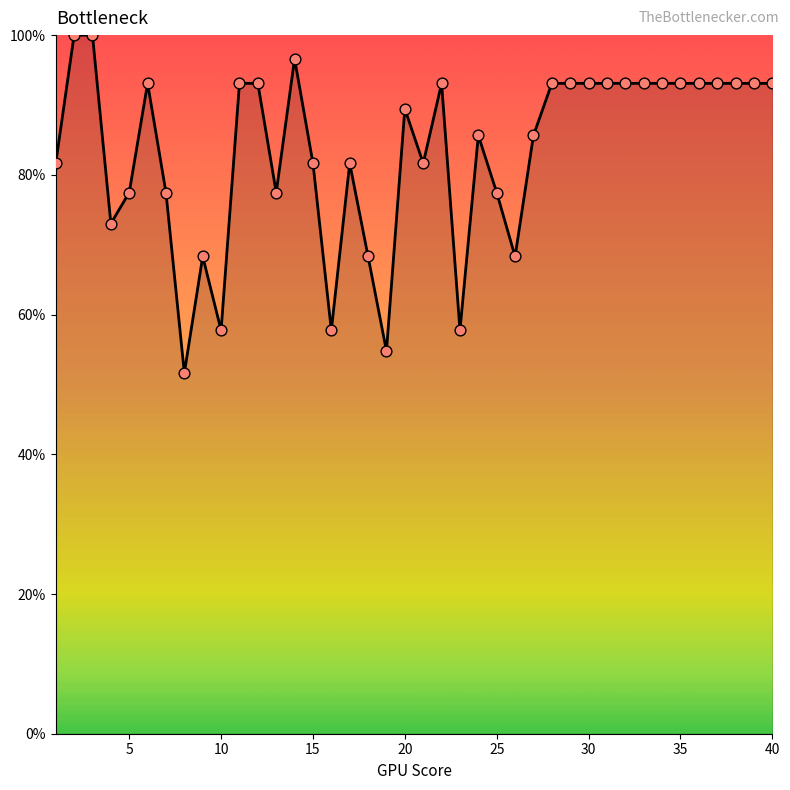

What is the minimum value shown in the chart?

51.6